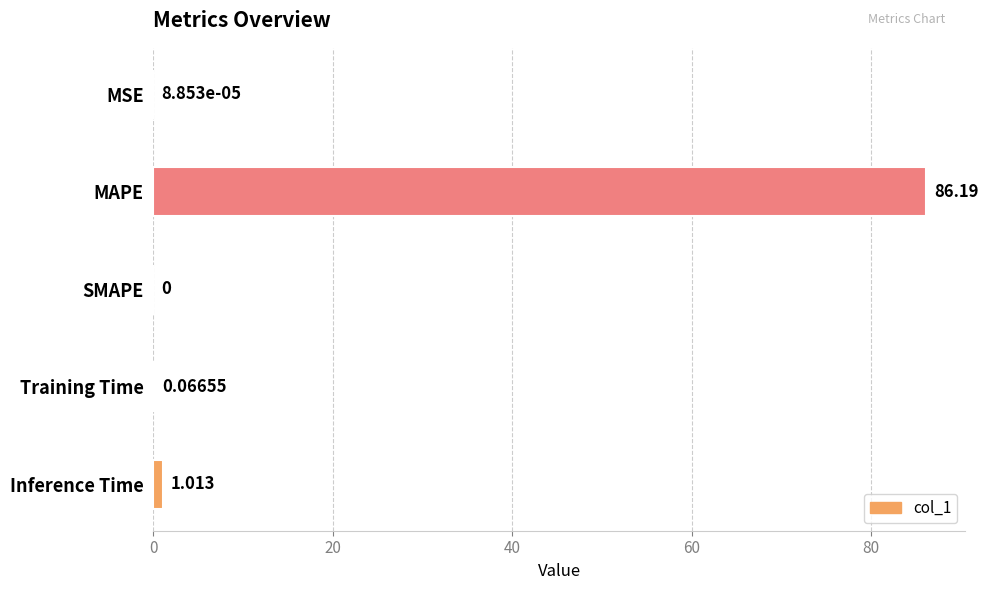

Which label corresponds to the largest value in the chart?

MAPE